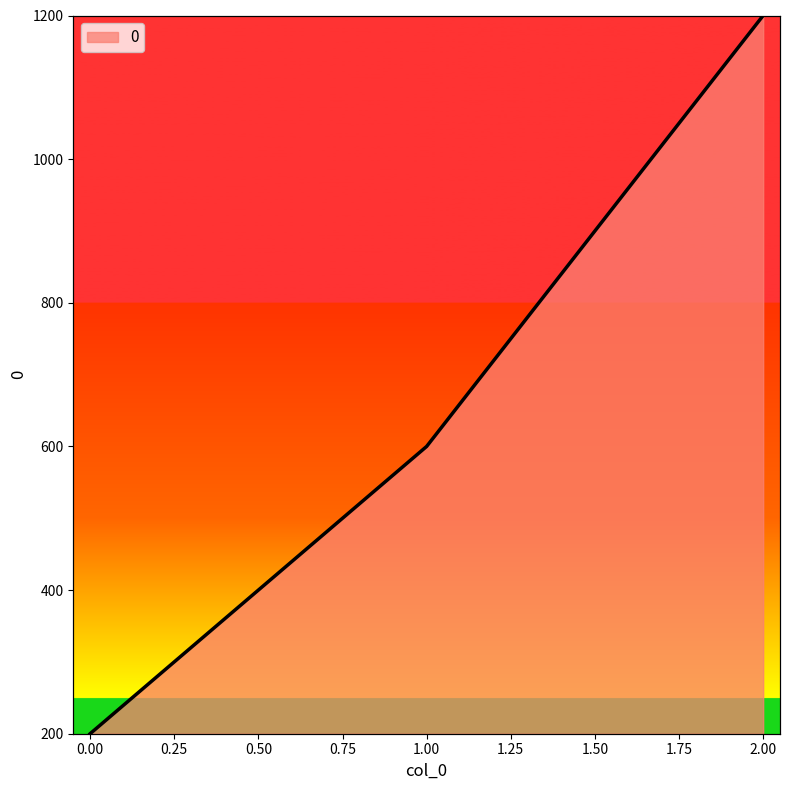

How many data points are less than 600?

1